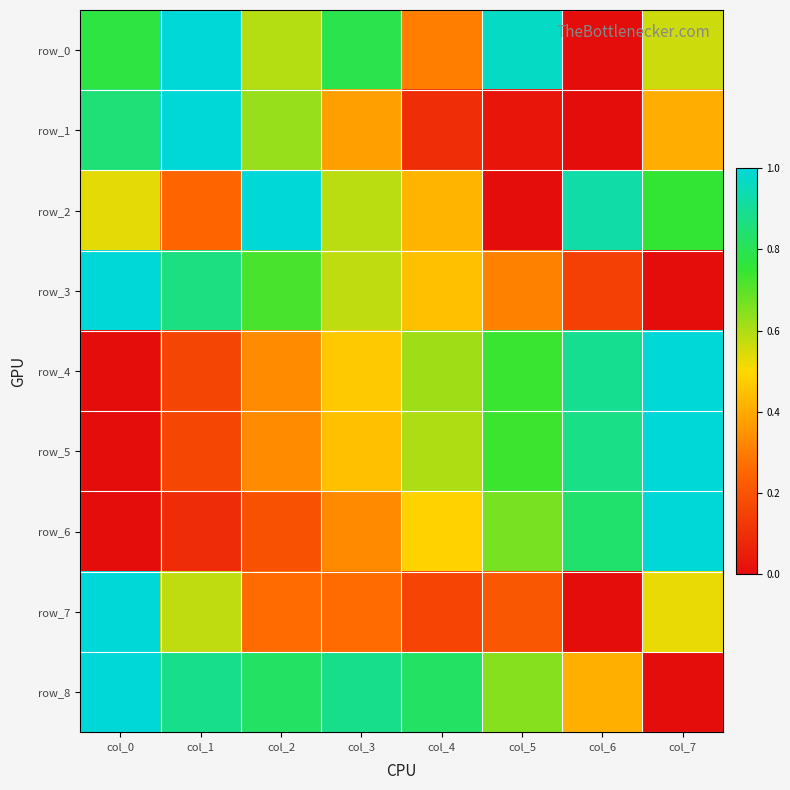

List the series in order of their peak value, lowest first.

row_0, row_1, row_2, row_3, row_4, row_5, row_6, row_7, row_8